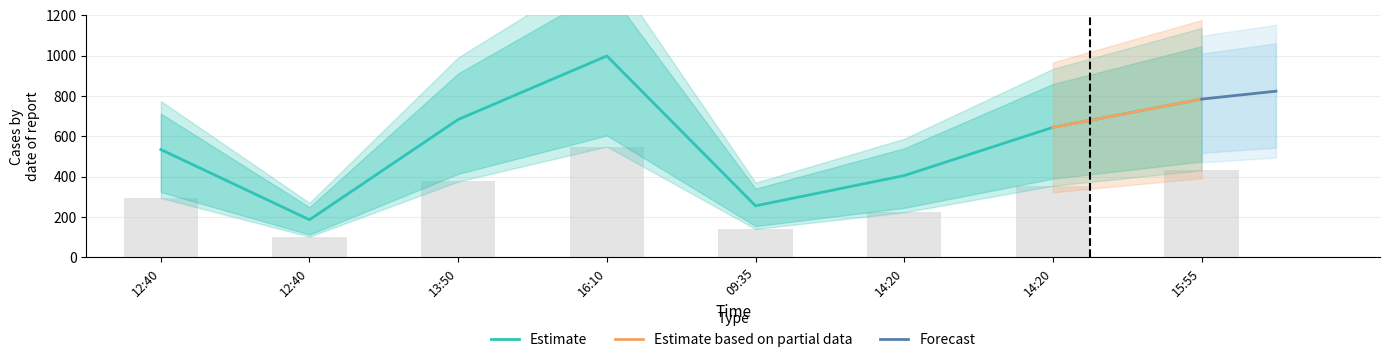

List the labels in order of value, smallest first.

12:40, 09:35, 14:20, 12:40, 14:20, 13:50, 15:55, 16:10